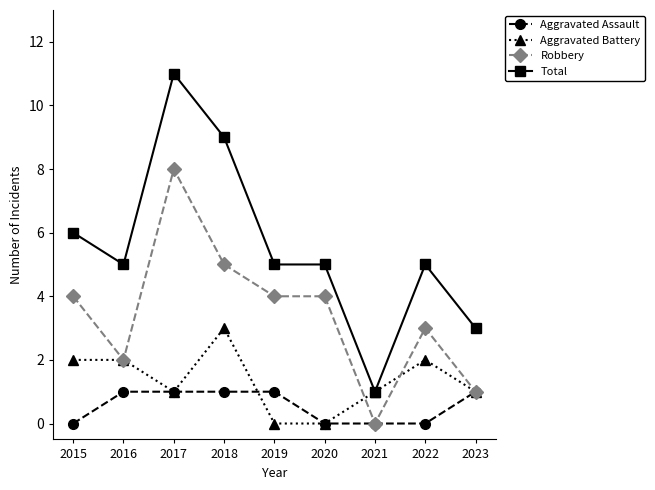

Is it true that Aggravated Assault equals 1 at 2016?

True